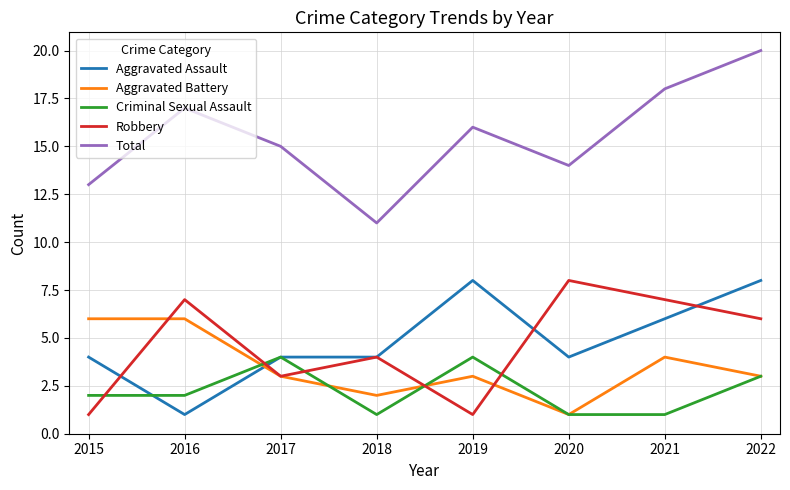

What are all the series names shown in the legend?

Aggravated Assault, Aggravated Battery, Criminal Sexual Assault, Robbery, Total